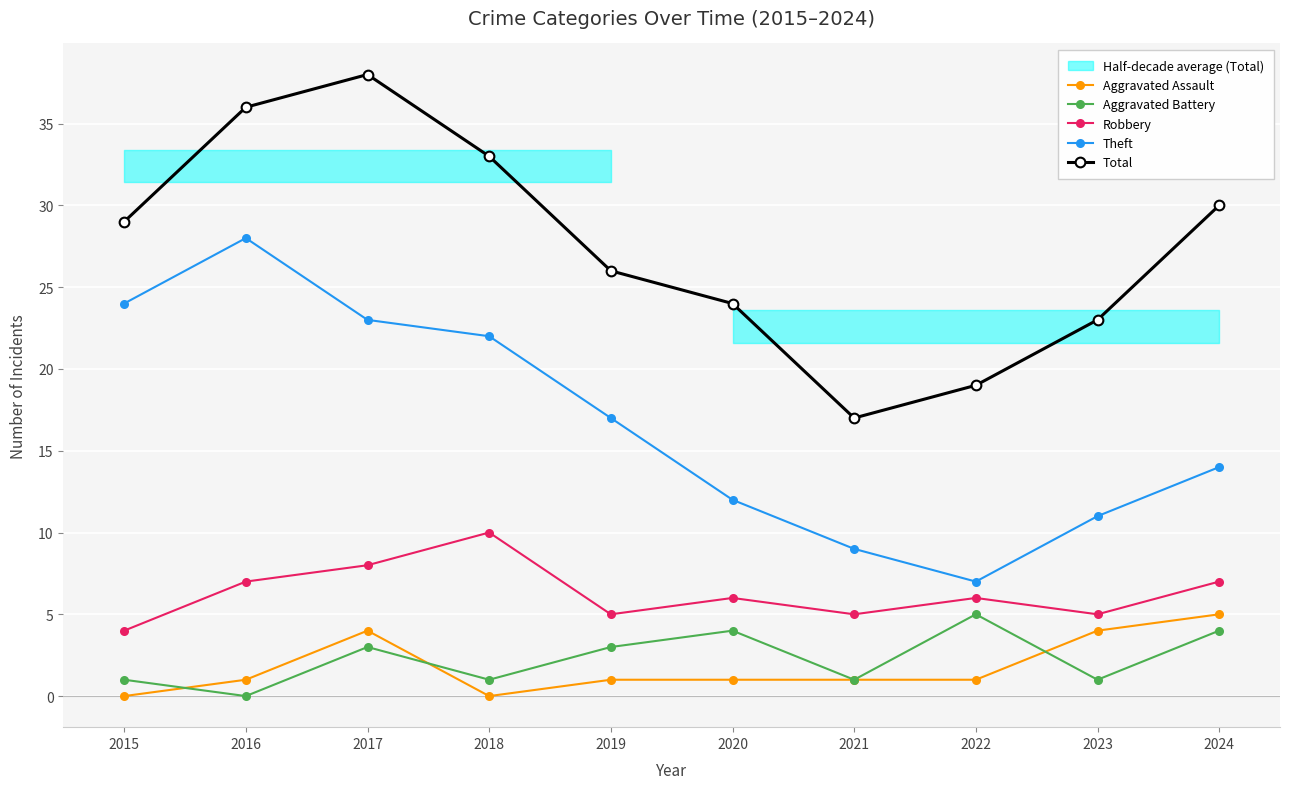

True or false: Aggravated Assault and Robbery cross at least once.

False